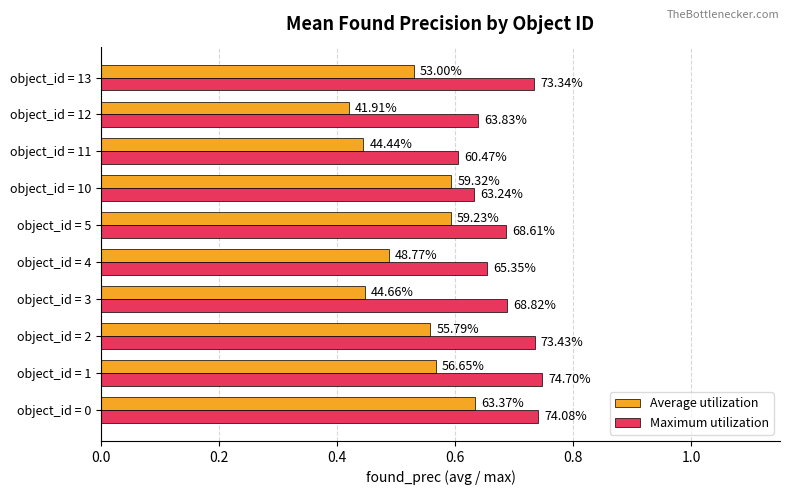

At how many categories does at least one series exceed 0?

10